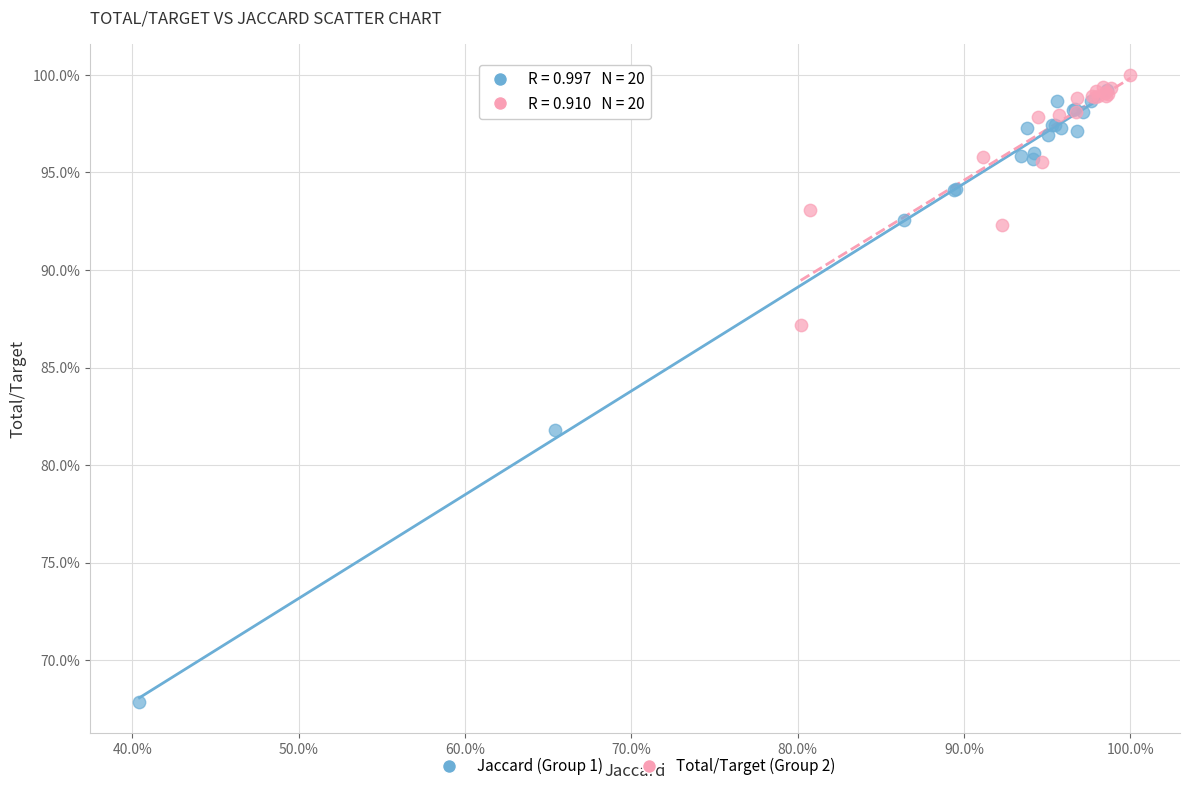

What are all the series names shown in the legend?

Jaccard (Group 1), Total/Target (Group 2)